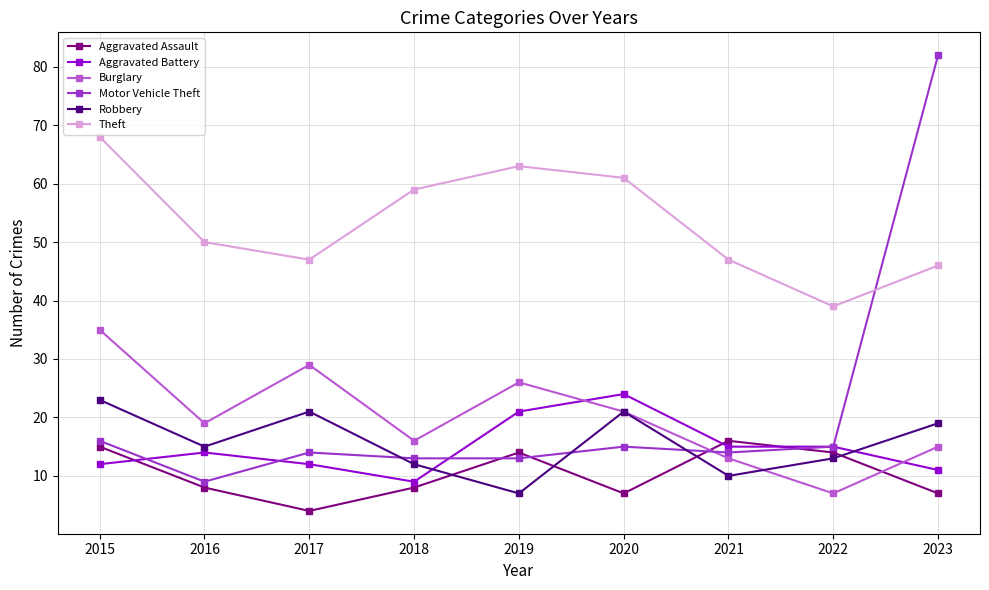

True or false: Robbery has a value of 32 at 2015.

False